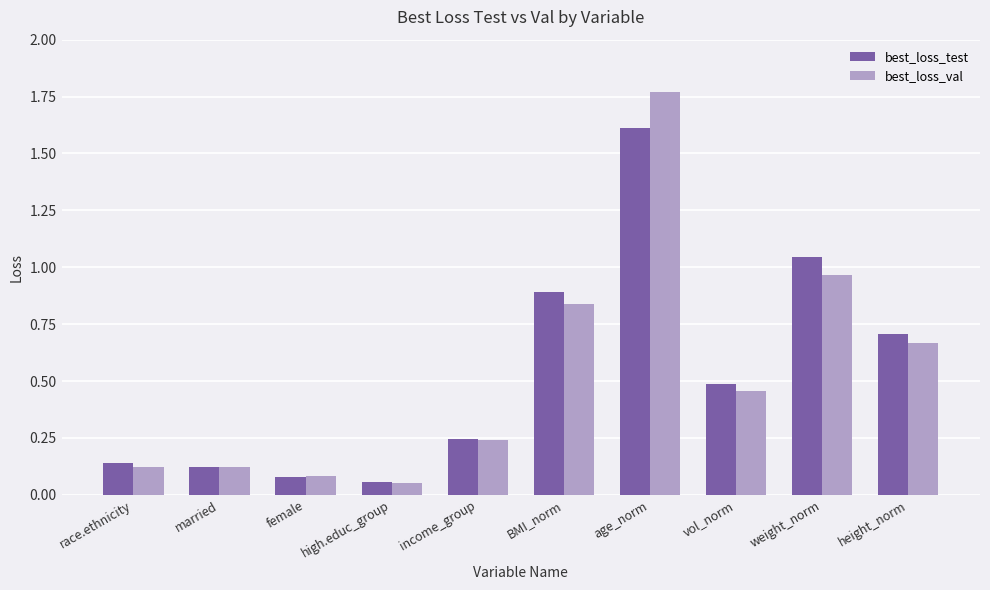

Which series changed the most between race.ethnicity and height_norm?

best_loss_test